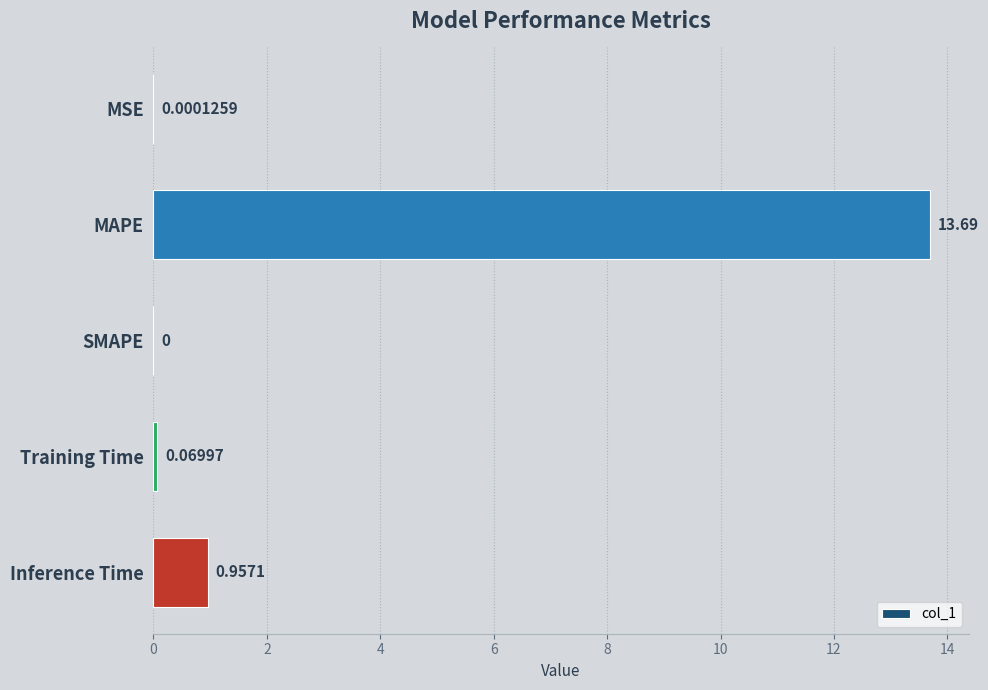

Between Training Time and MSE, which is larger?

Training Time